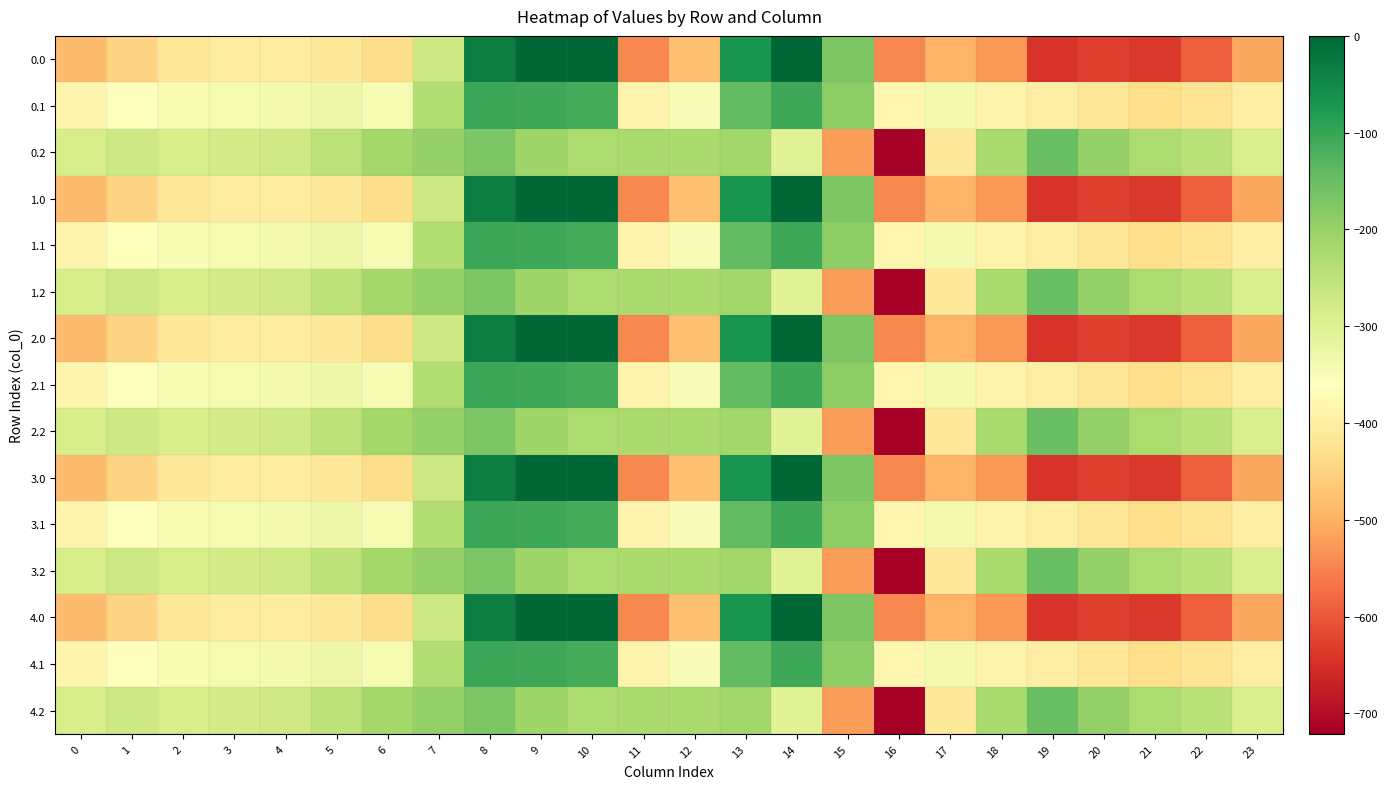

What is the average value of the 4.1 series?

-306.4